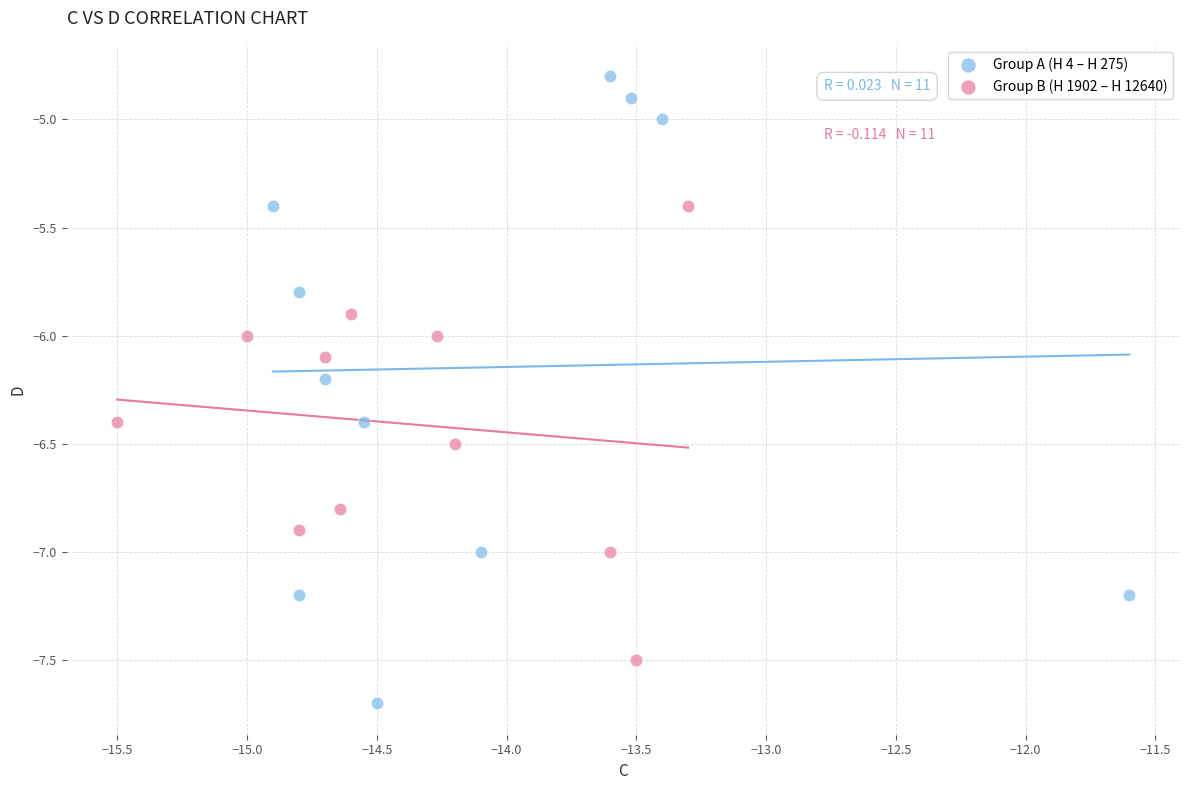

Which series contains the highest Y value?

Group A (H 4 – H 275)